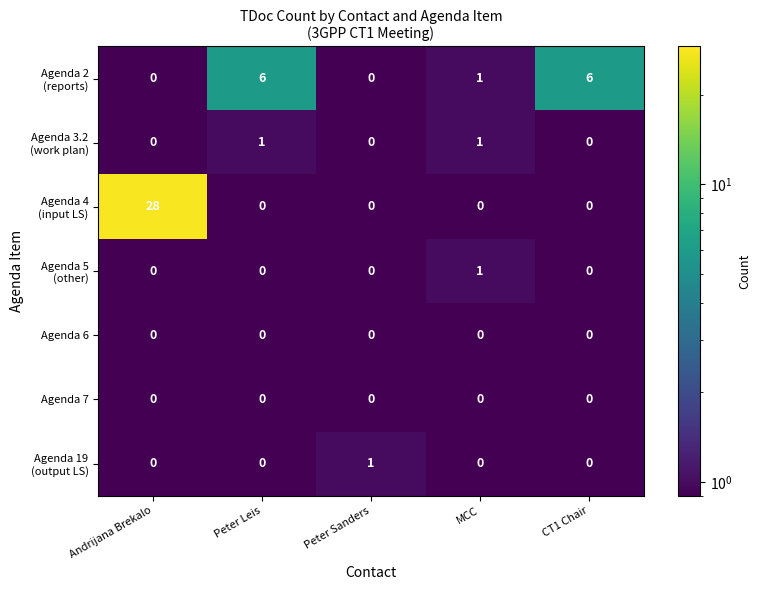

Which label corresponds to the largest value in the chart?

Andrijana Brekalo